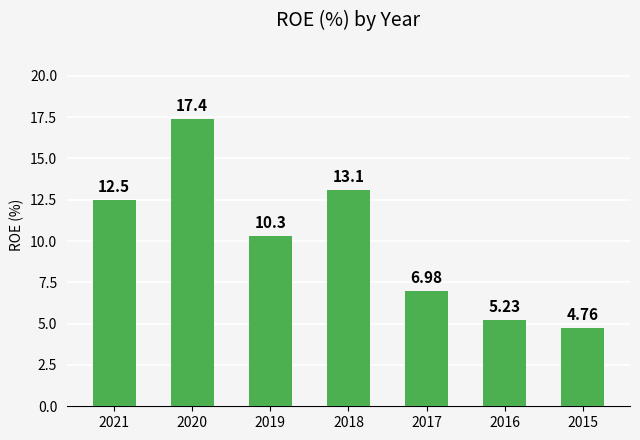

What is the change in value from 2019 to 2017?

-3.3